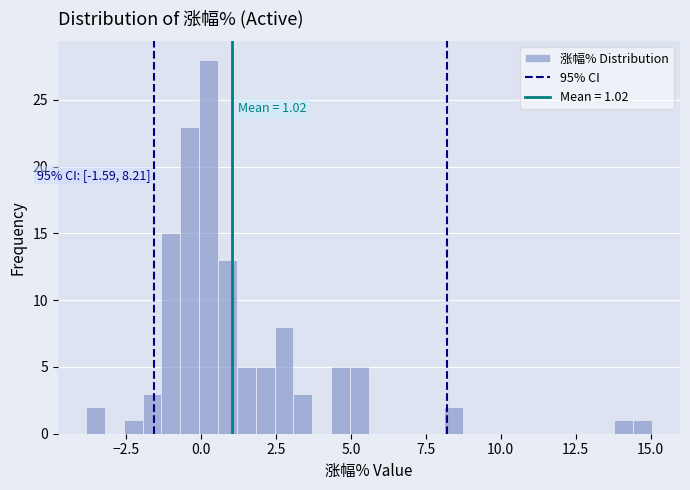

Read against the x-axis, roughly where is the centre of the tallest bar?

0.5